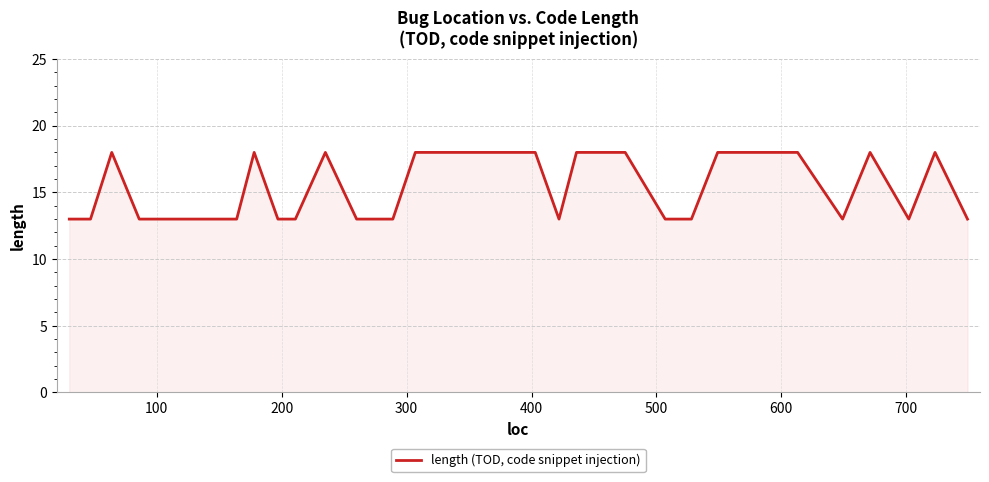

How many distinct data groups are displayed?

1